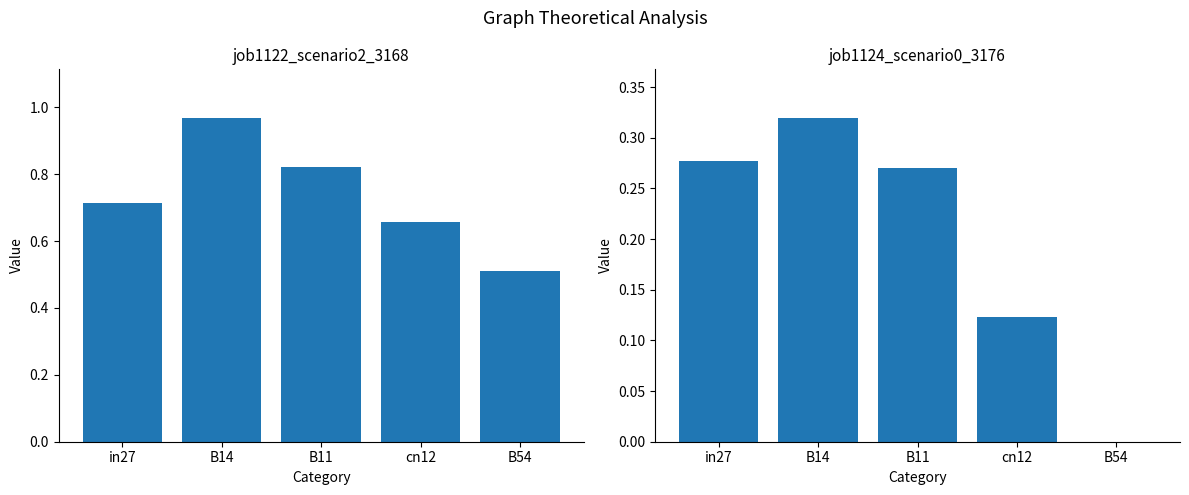

What is the difference between the job1122_scenario2_3168 values at cn12 and B54?

0.1